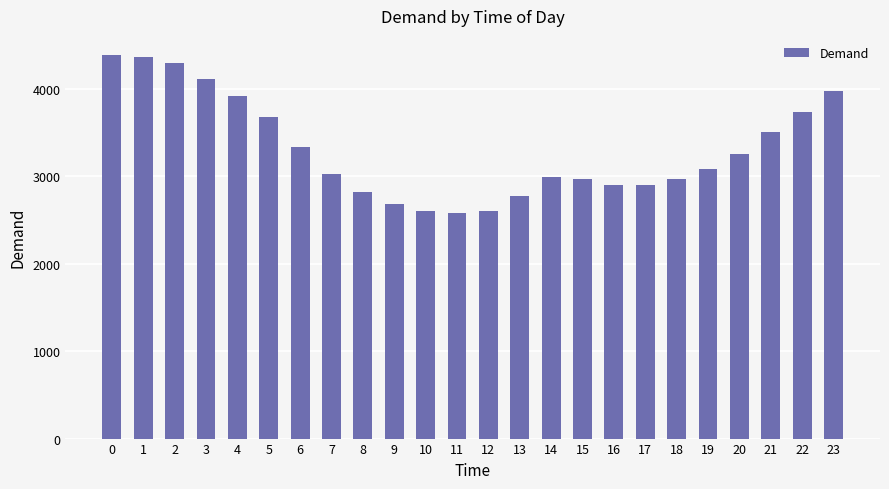

Between 18 and 17, which is larger?

18